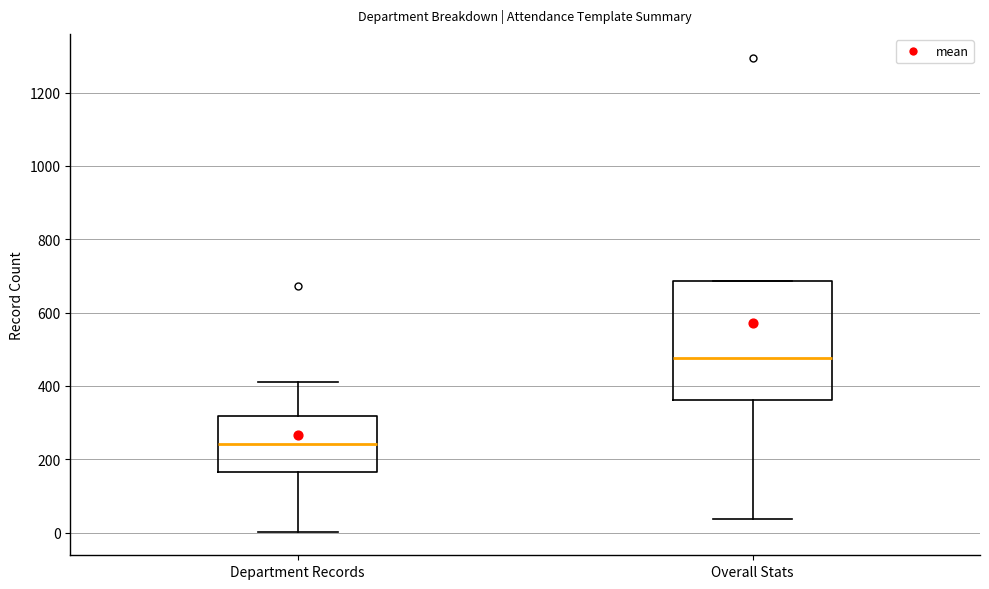

Reading left to right, read every box against the y-axis: the position of its median line, the range the box covers, and the ends of its whiskers. The values are not printed on the chart, so give them approximately, as read against the axis.

Department Records: median 240, box 160 to 320, whiskers 0 to 420
Overall Stats: median 480, box 360 to 680, whiskers 40 to 680